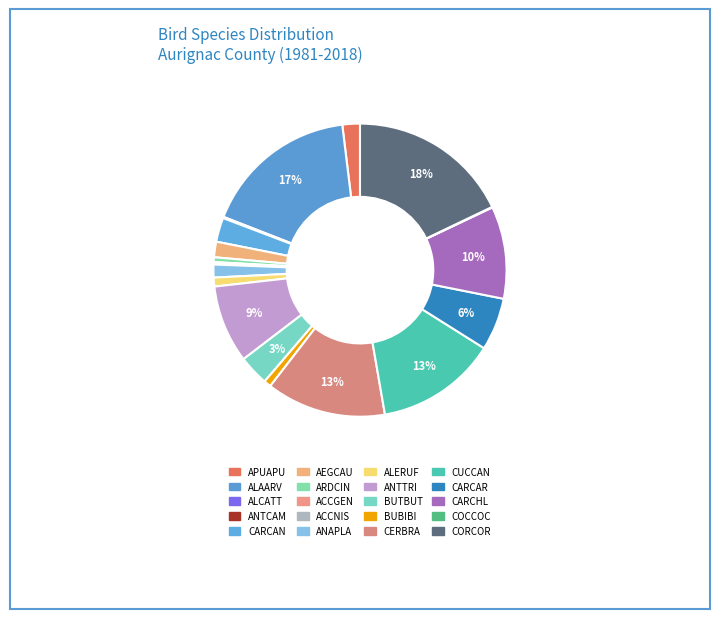

Does COCCOC represent more than half of the total?

No